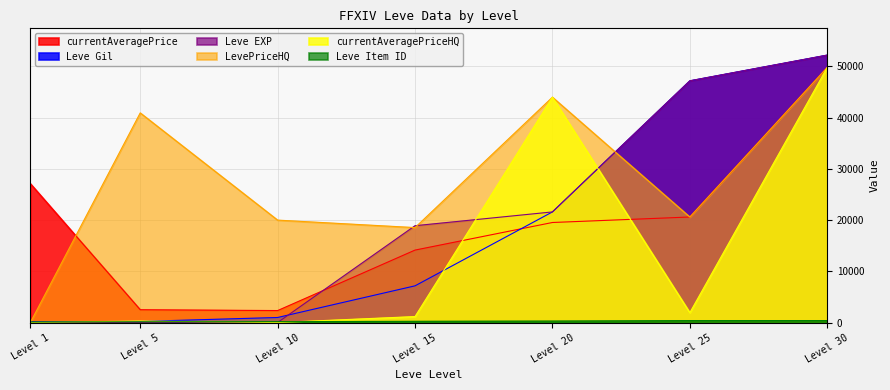

How many values in the Leve EXP series exceed 18910?

3